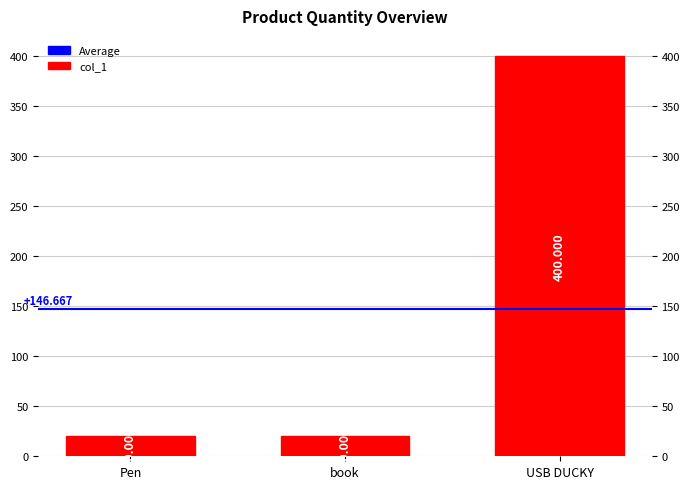

The chart shows a value of 20 at Pen. True or false?

True